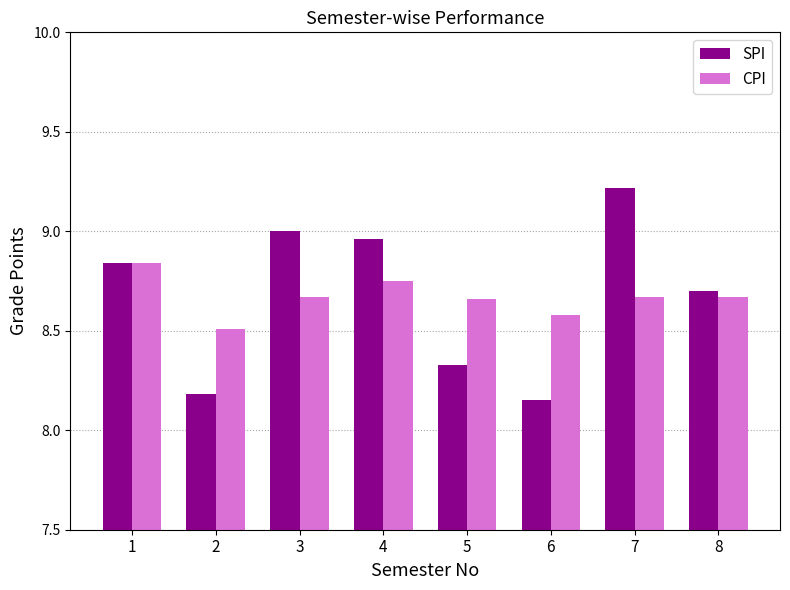

At 4, list the series in order from largest to smallest.

SPI, CPI